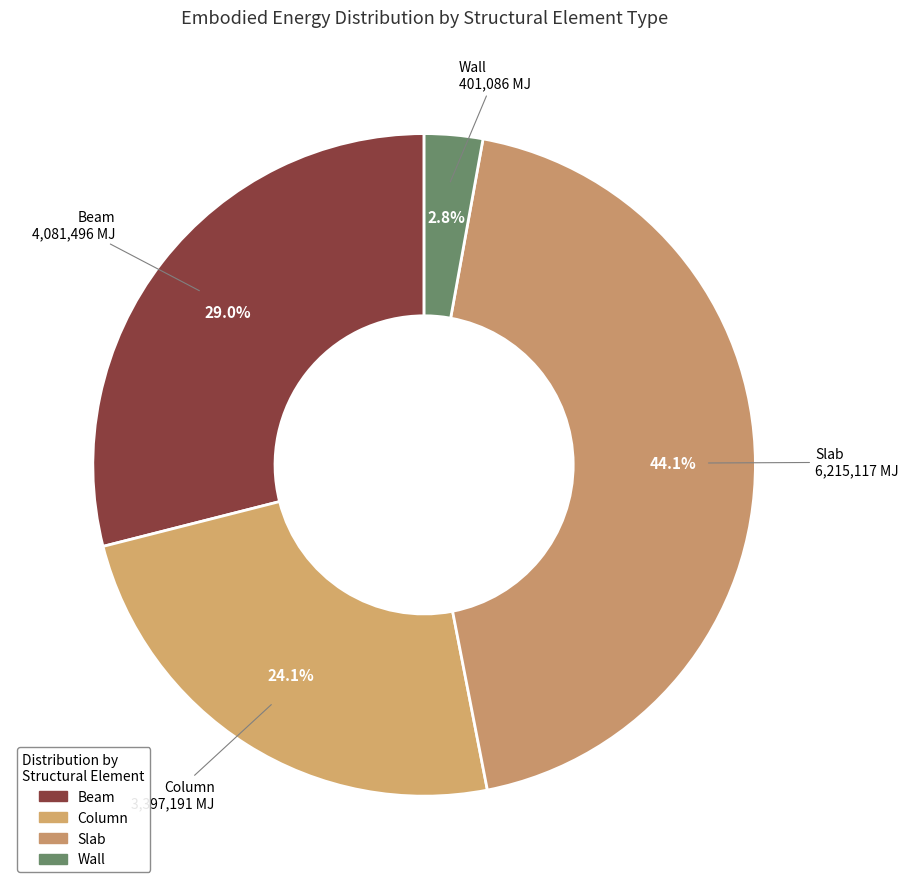

How many segments does this pie chart have?

4